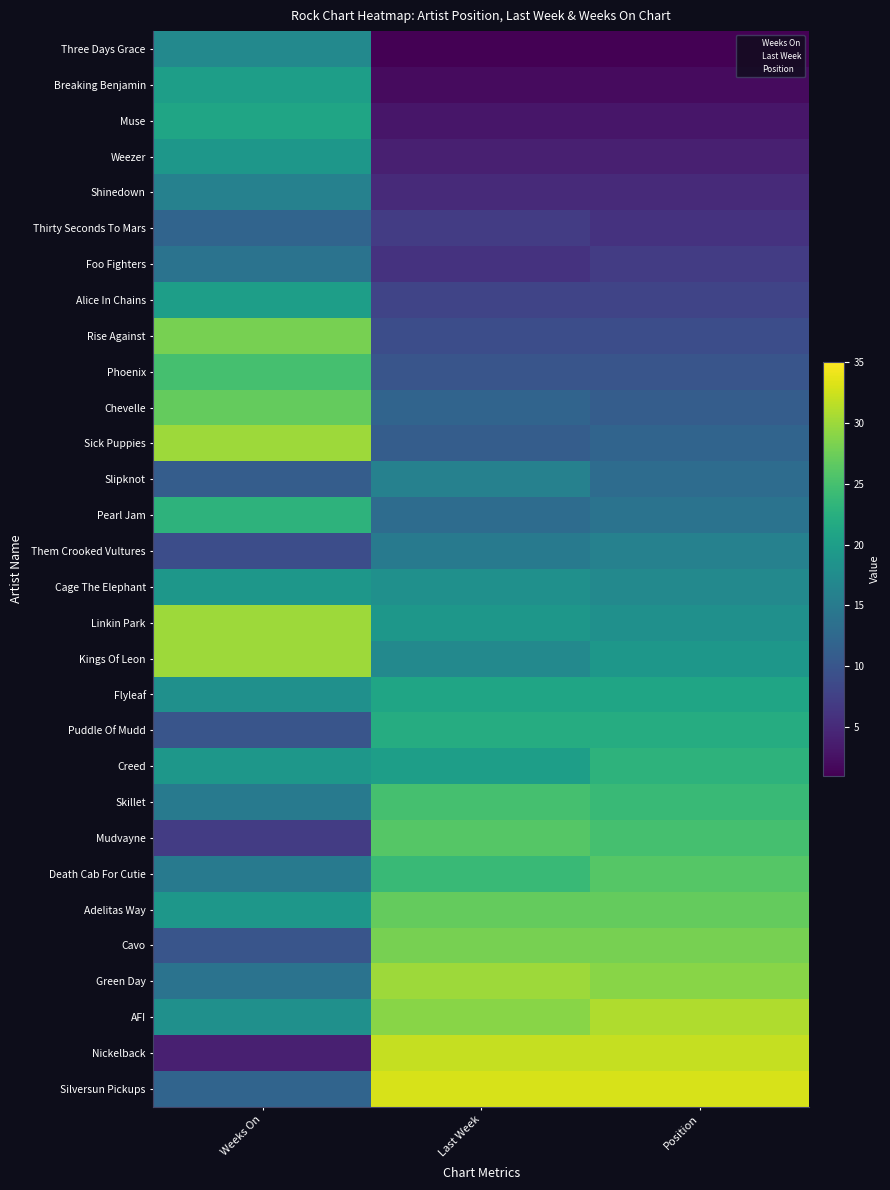

What is the maximum value shown in the chart?

33